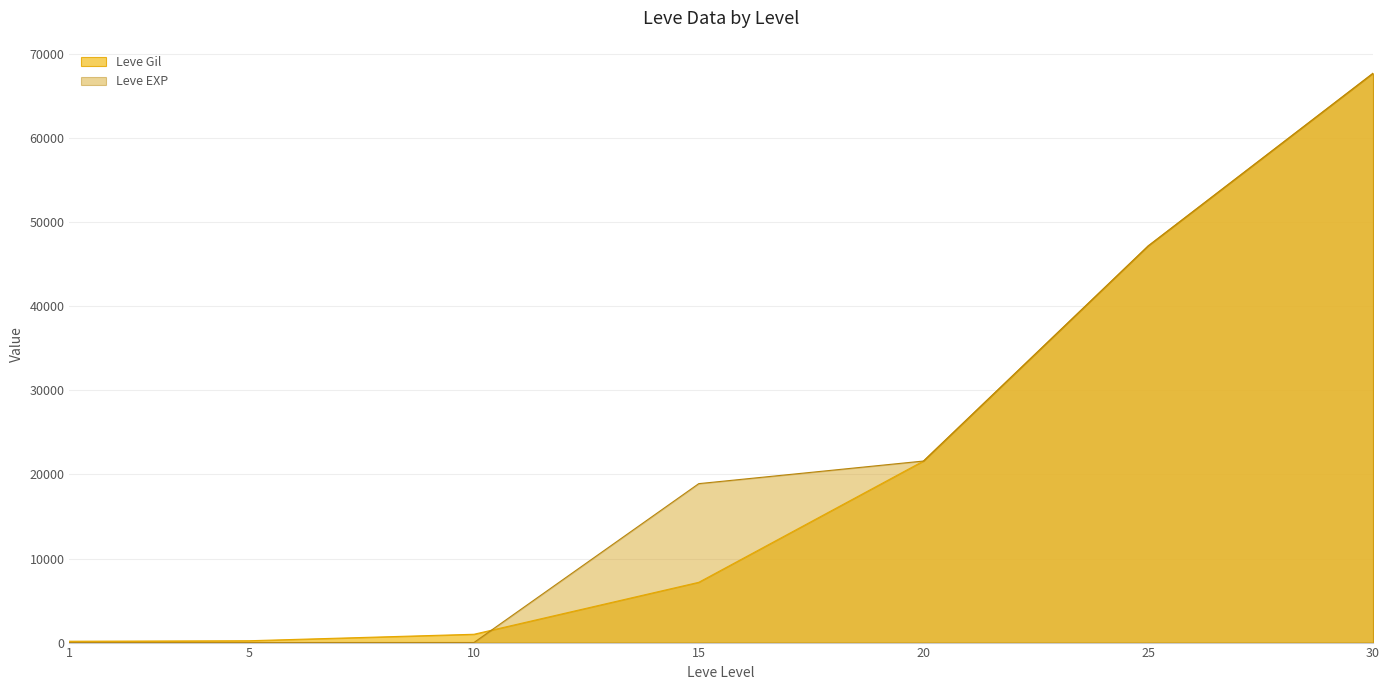

Reading left to right, transcribe all the data shown in this chart.

Leve Gil: 160	220	990	7170	21600	47200	67730
Leve EXP: 1	5	9	18910	21600	47200	67730